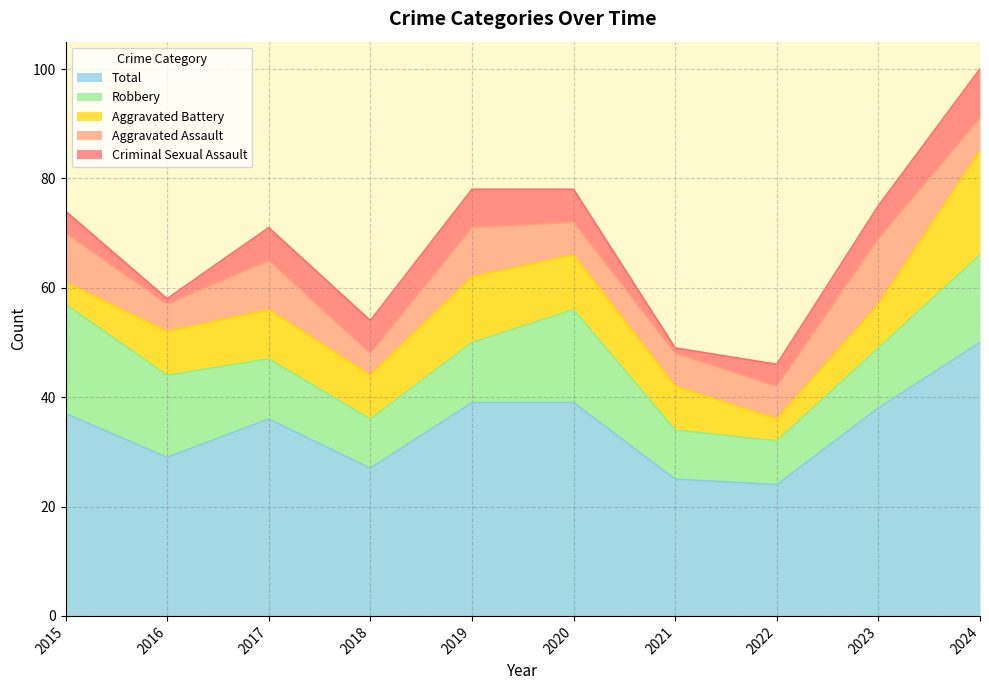

Where is Total nearest to the value 37?

2015